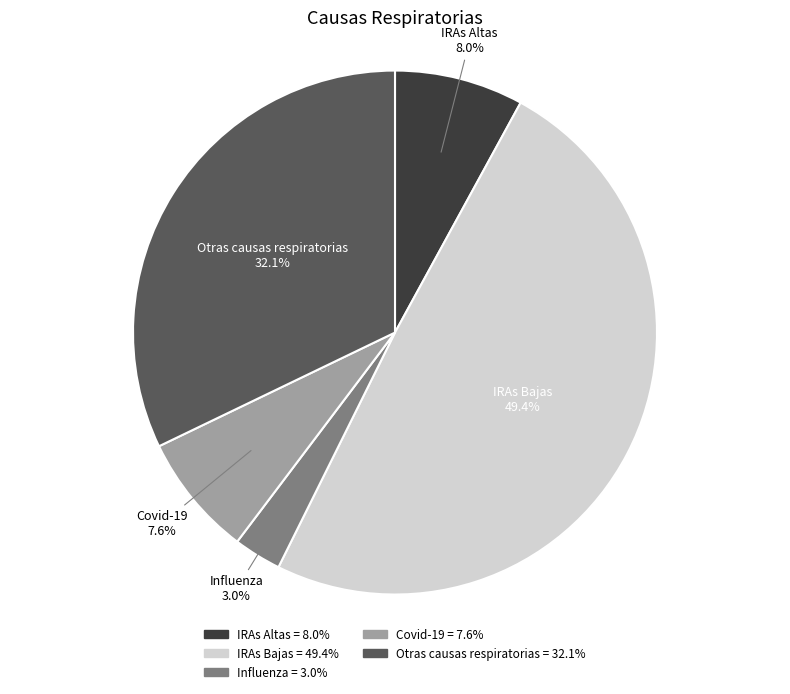

How many segments does this pie chart have?

5